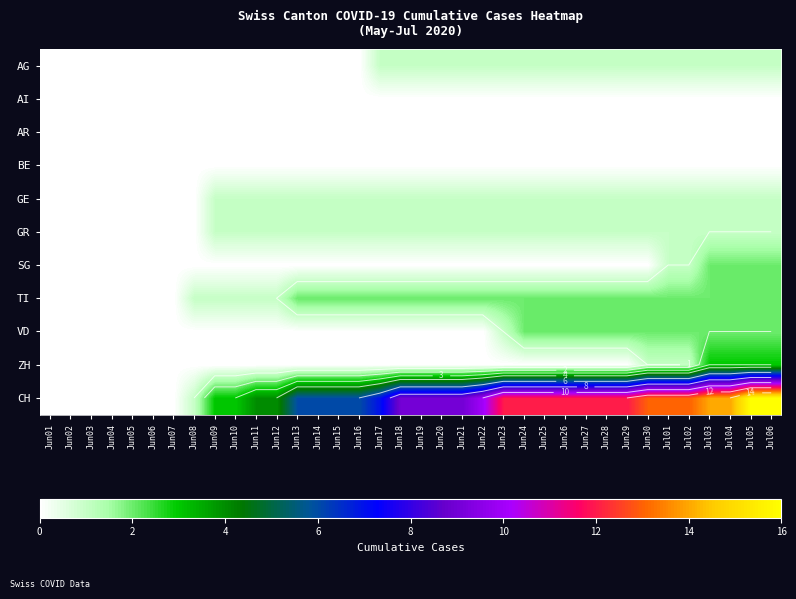

How many series are shown in this chart?

11